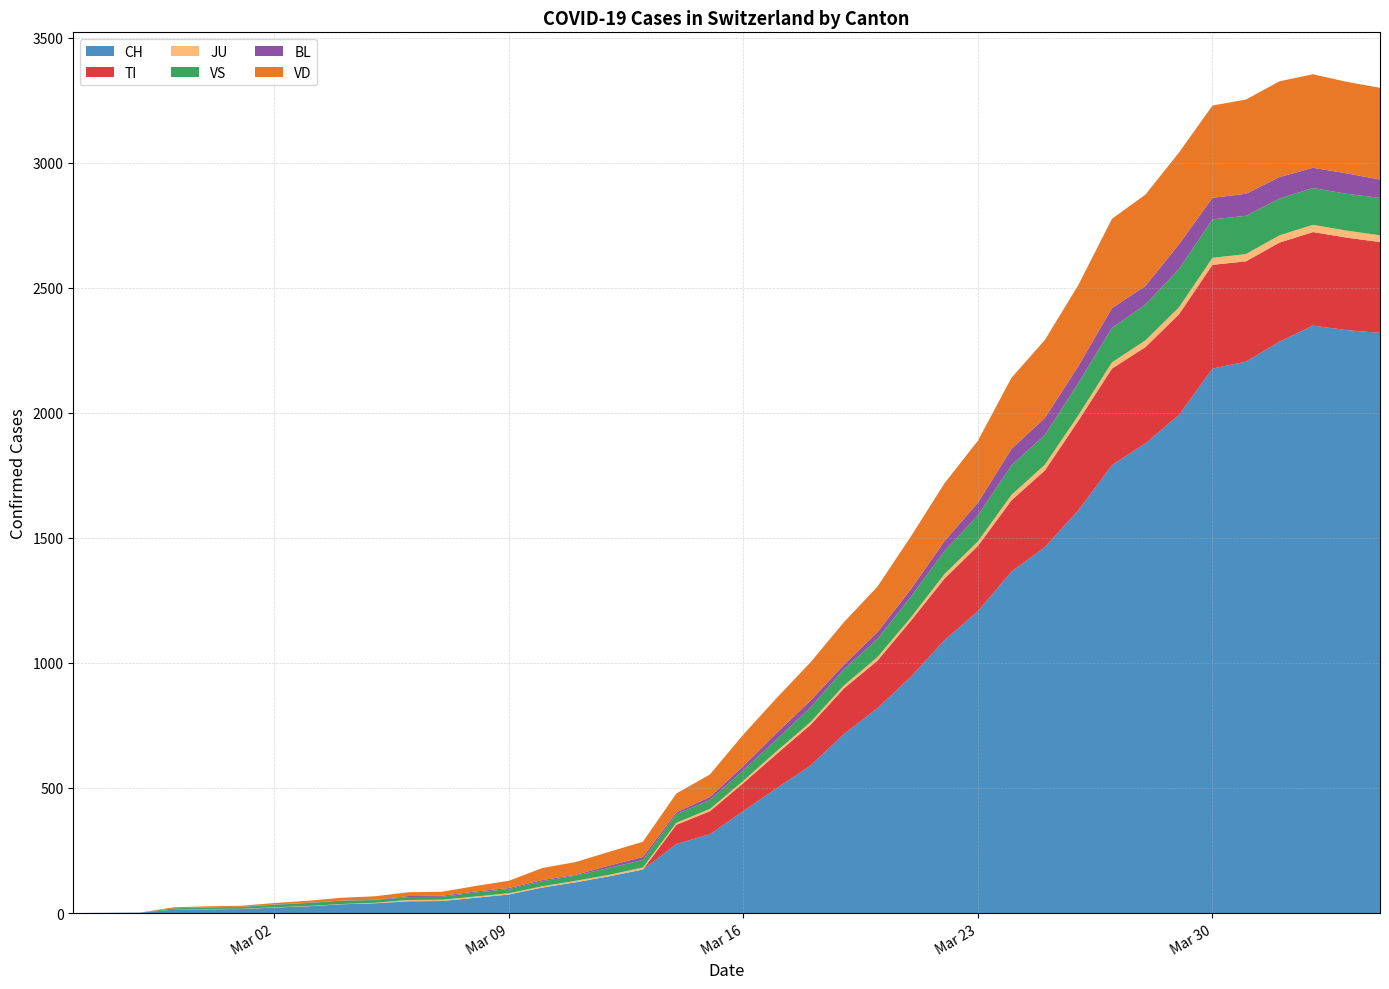

Reading left to right, list all the values displayed in this chart.

CH: 0	1	2	13	15	16	22	27	35	39	47	48	61	74	102	123	147	174	276	315	408	500	589	716	819	945	1091	1207	1365	1464	1611	1791	1878	1992	2177	2205	2285	2349	2331	2320
TI: 0	0	0	0	0	0	0	0	0	0	0	0	0	0	0	0	0	0	77	92	112	137	163	182	190	224	246	261	285	306	358	386	385	402	415	401	396	374	370	363
JU: 0	0	0	0	1	1	1	1	1	2	5	5	5	5	5	6	6	8	8	9	9	11	11	12	14	13	18	18	22	23	22	25	27	28	28	29	29	29	28	27
VS: 0	0	0	6	6	7	10	12	13	11	12	12	16	17	20	21	28	30	34	36	42	47	59	64	73	83	92	104	118	119	129	138	143	153	154	153	147	147	147	150
BL: 0	0	0	0	1	1	1	1	1	1	4	4	4	4	5	3	9	12	8	12	17	26	27	19	27	30	40	51	66	68	68	79	75	99	86	88	86	81	82	73
VD: 0	0	0	4	4	4	6	8	11	14	15	16	22	29	48	51	55	61	75	90	126	140	153	170	182	211	231	248	284	312	324	357	365	367	369	377	383	374	366	367